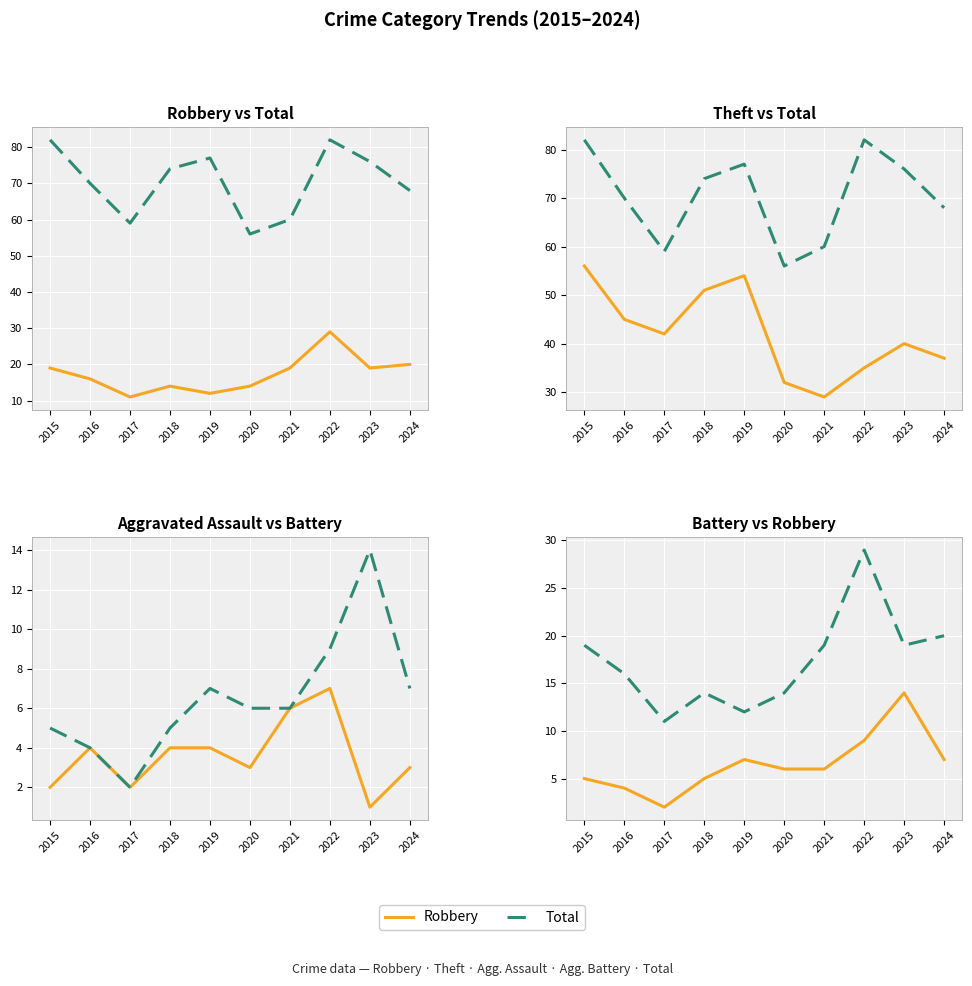

True or false: Aggravated Battery and Robbery cross at least once.

False